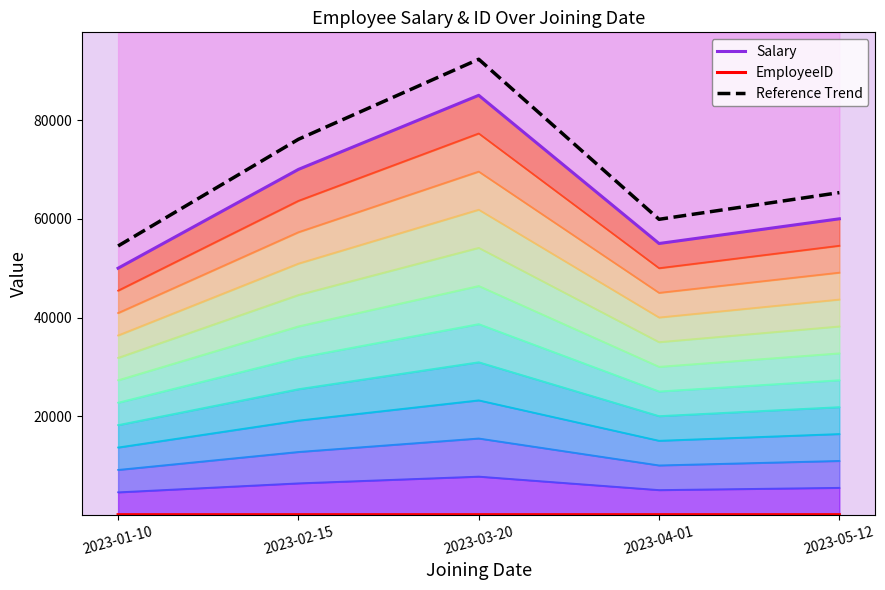

Count the number of data series in this chart.

3